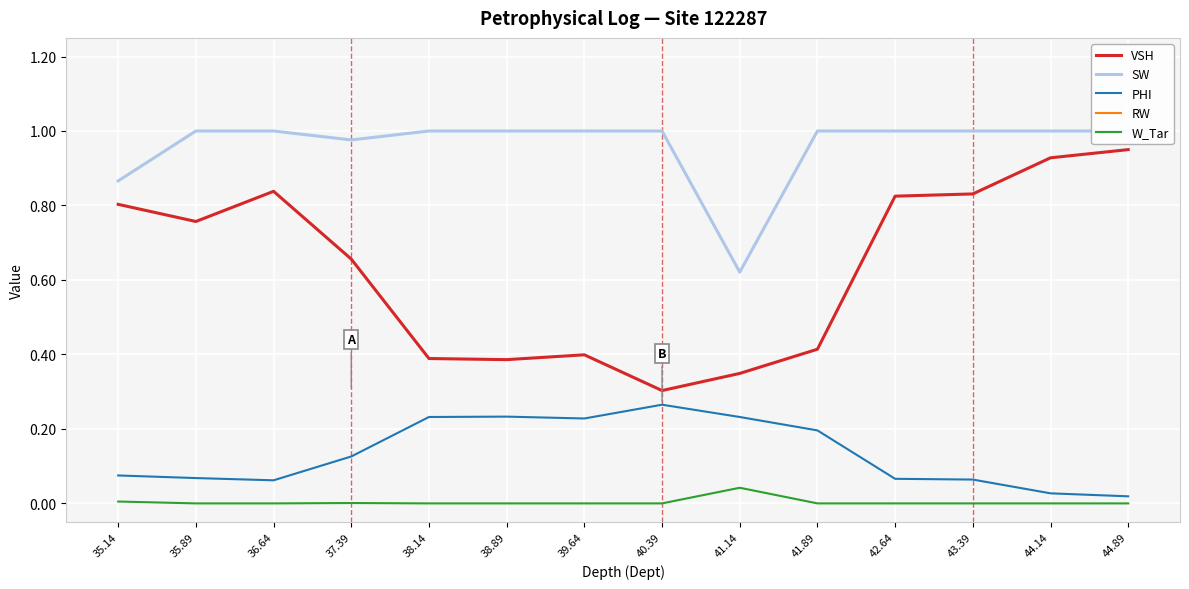

The value of RW at 38.89 is 0.6. True or false?

False